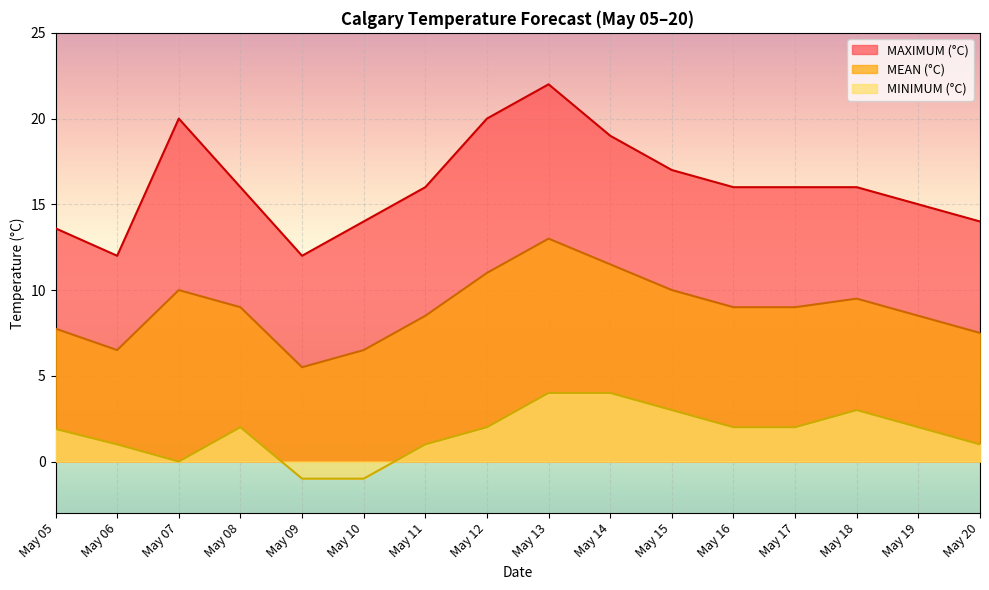

What is the value of the MAXIMUM (°C) point at the 7th from the left?

16.0